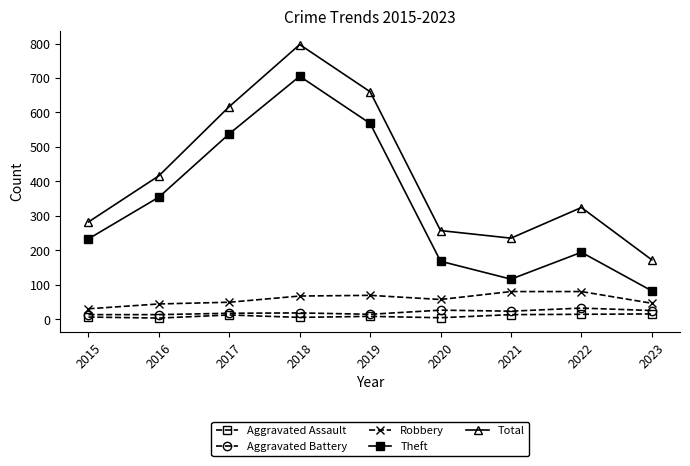

What are all the series names shown in the legend?

Aggravated Assault, Aggravated Battery, Robbery, Theft, Total